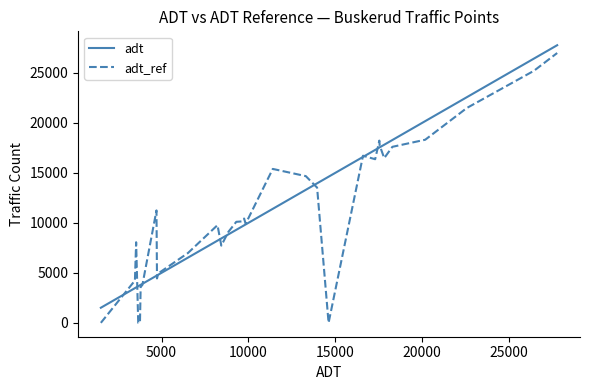

What is the average value of the adt series?

11364